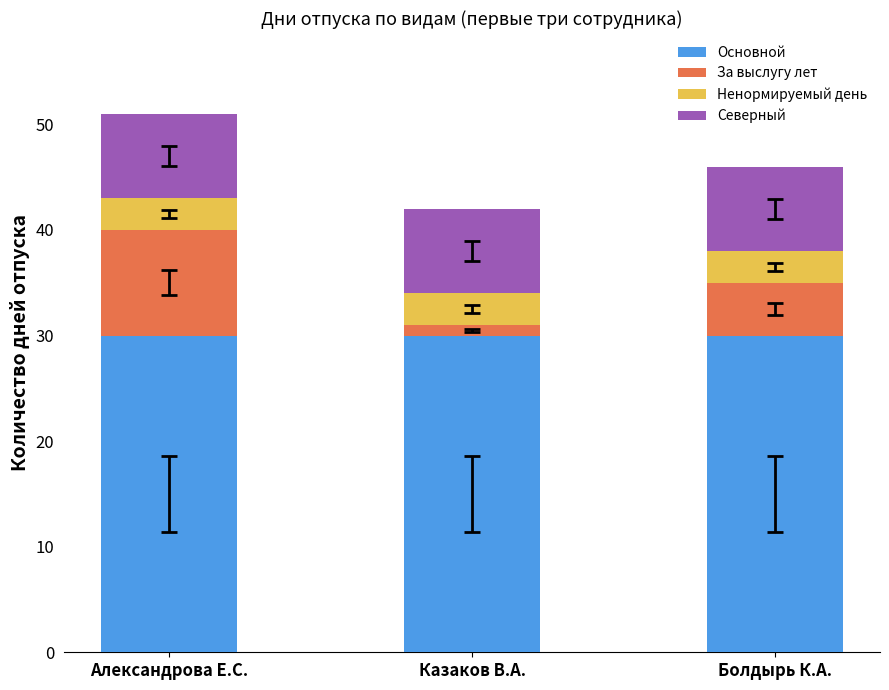

What is the total value across all series at Александрова Е.С.?

51